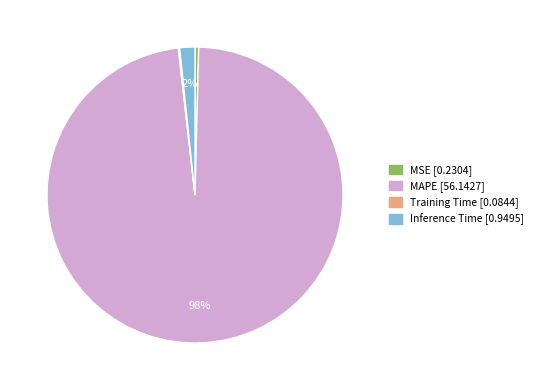

Which slice is the largest?

MAPE